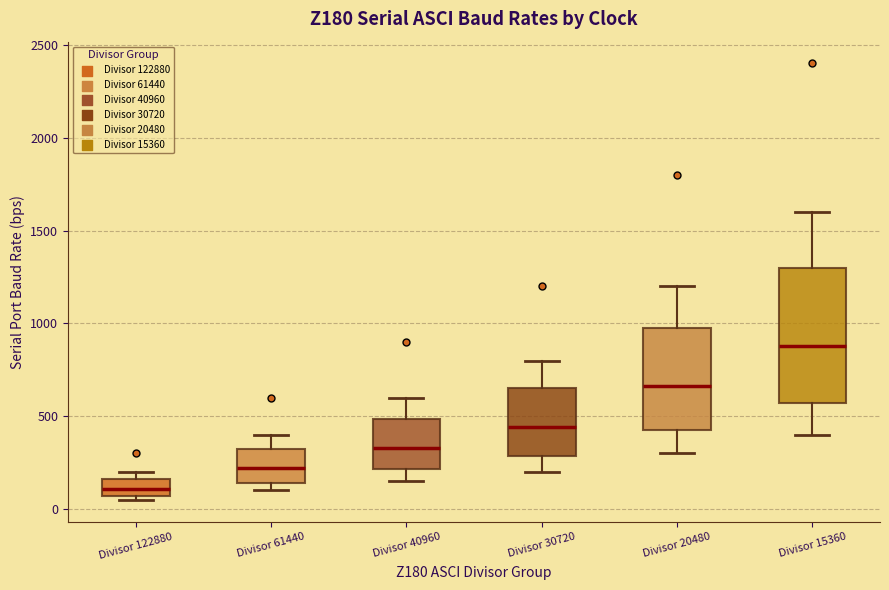

Reading left to right, transcribe this box plot: for each box, give where its median line is, the range the box spans, and where its two whiskers end, as read against the y-axis. The values are not printed on the chart, so give them approximately, as read against the axis.

Divisor 122880: median 100, box 50 to 150, whiskers 50 (just below the box's lower edge) to 200
Divisor 61440: median 200, box 150 to 350, whiskers 100 to 400
Divisor 40960: median 350, box 200 to 500, whiskers 150 to 600
Divisor 30720: median 450, box 300 to 650, whiskers 200 to 800
Divisor 20480: median 650, box 450 to 1000, whiskers 300 to 1200
Divisor 15360: median 900, box 550 to 1300, whiskers 400 to 1600